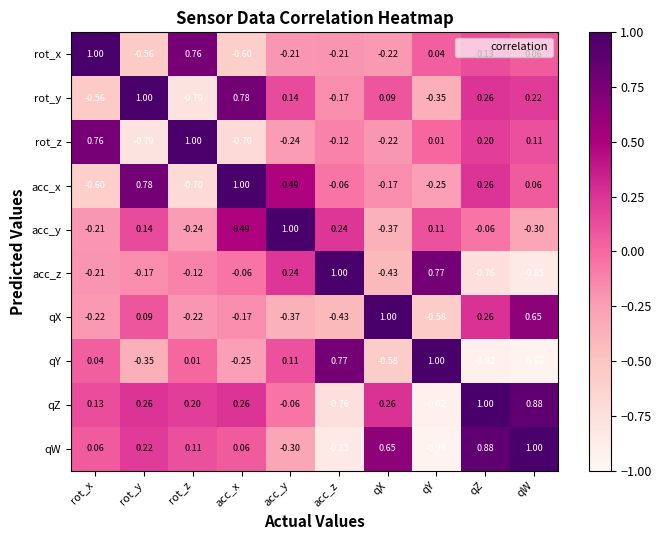

Where is rot_x nearest to the value 0?

qY